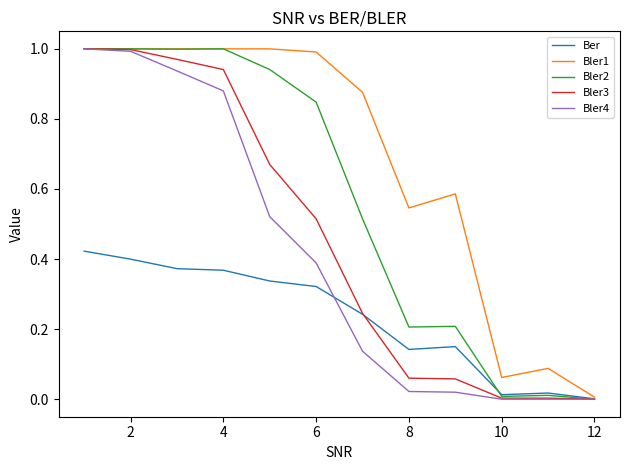

What is the sum of all Bler1 values?

8.2